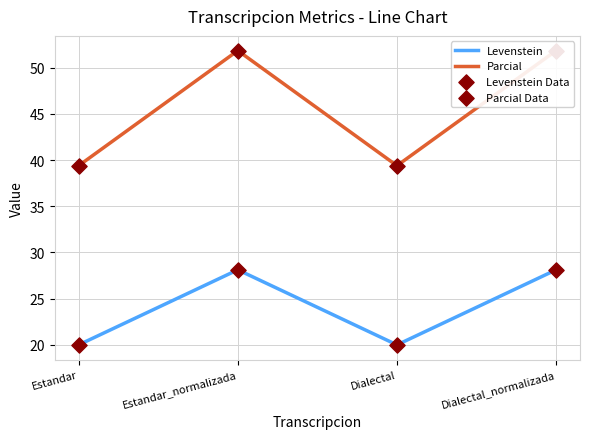

At which category is the sum across all series the highest?

Estandar_normalizada